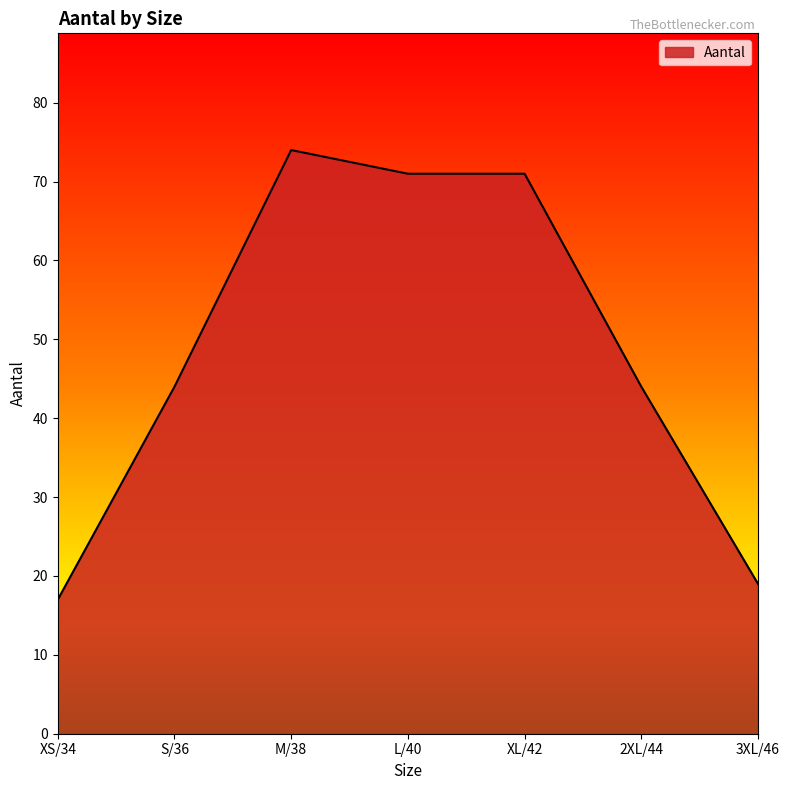

Does the chart display data point markers on the line(s)?

No